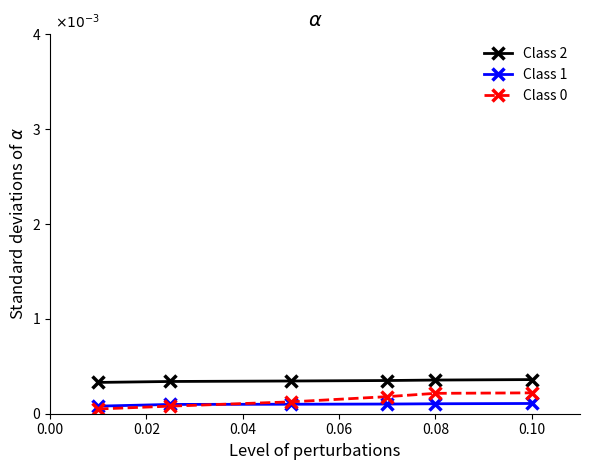

Does the chart have visible grid lines?

No